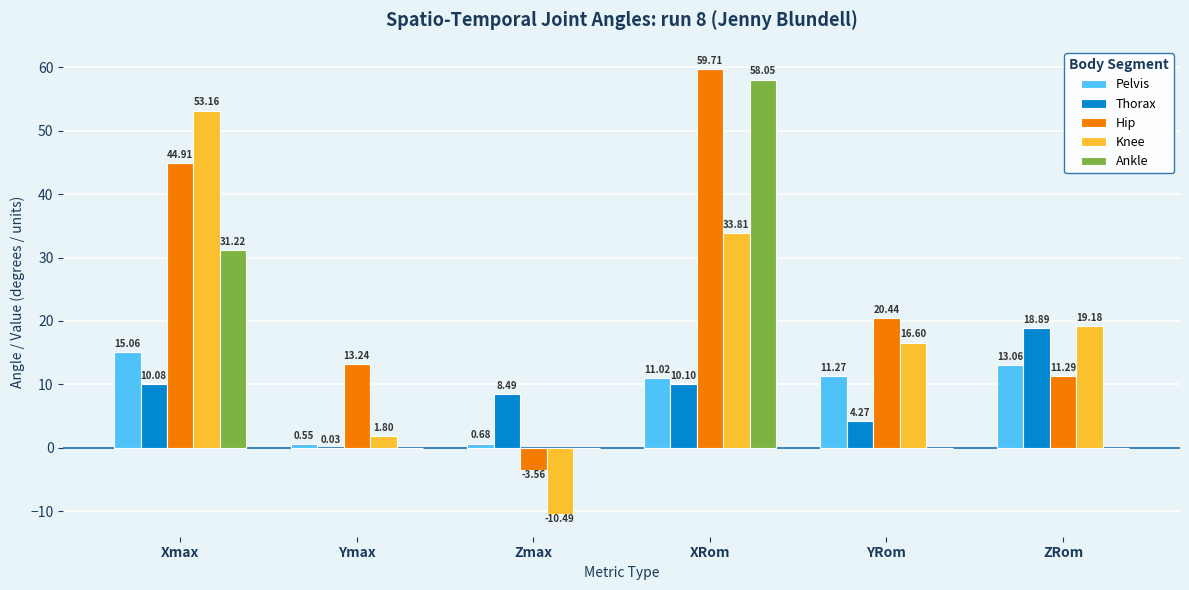

Does the chart contain stacked bars?

No